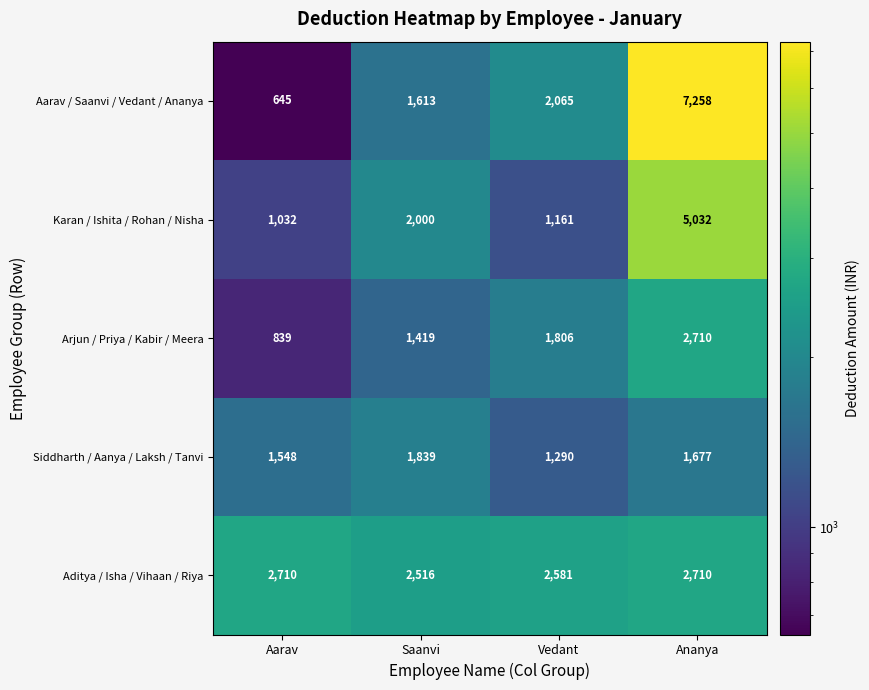

At Vedant, list the series in order from smallest to largest.

Karan / Ishita / Rohan / Nisha, Siddharth / Aanya / Laksh / Tanvi, Arjun / Priya / Kabir / Meera, Aarav / Saanvi / Vedant / Ananya, Aditya / Isha / Vihaan / Riya